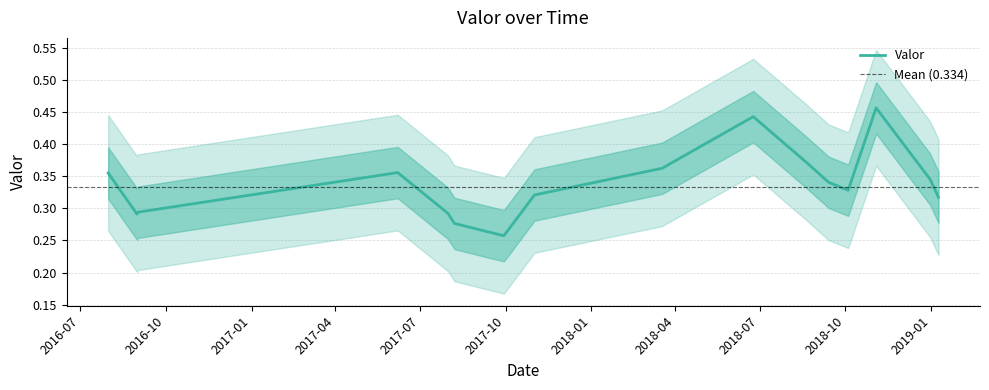

Between 2017-11-01 and 2017-10-03, which is larger?

2017-11-01